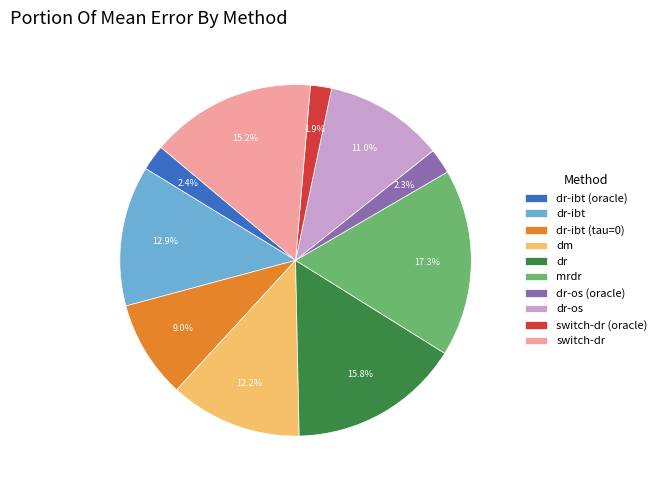

What is the largest slice in the pie chart?

mrdr